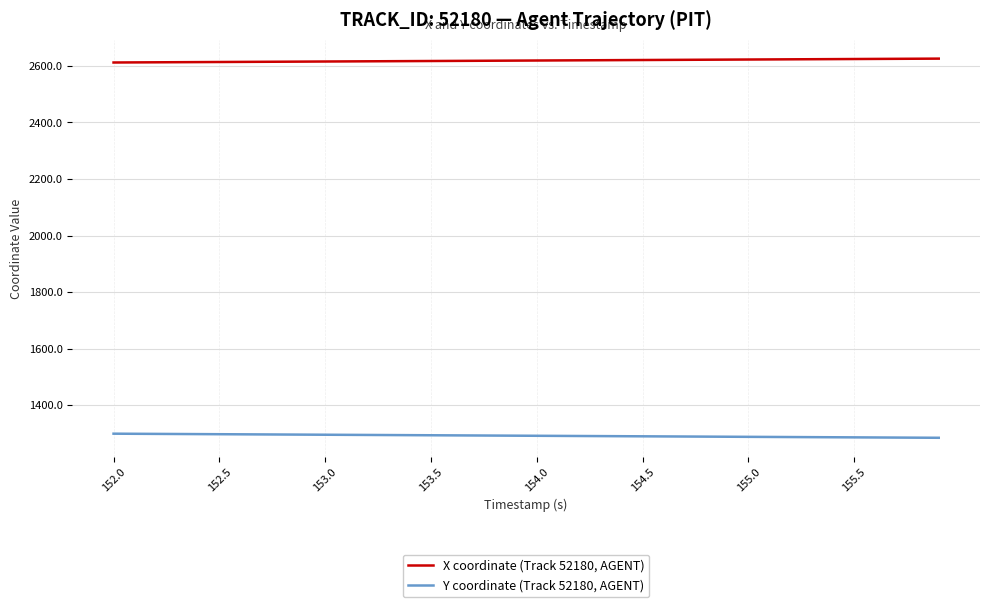

How many distinct data groups are displayed?

2